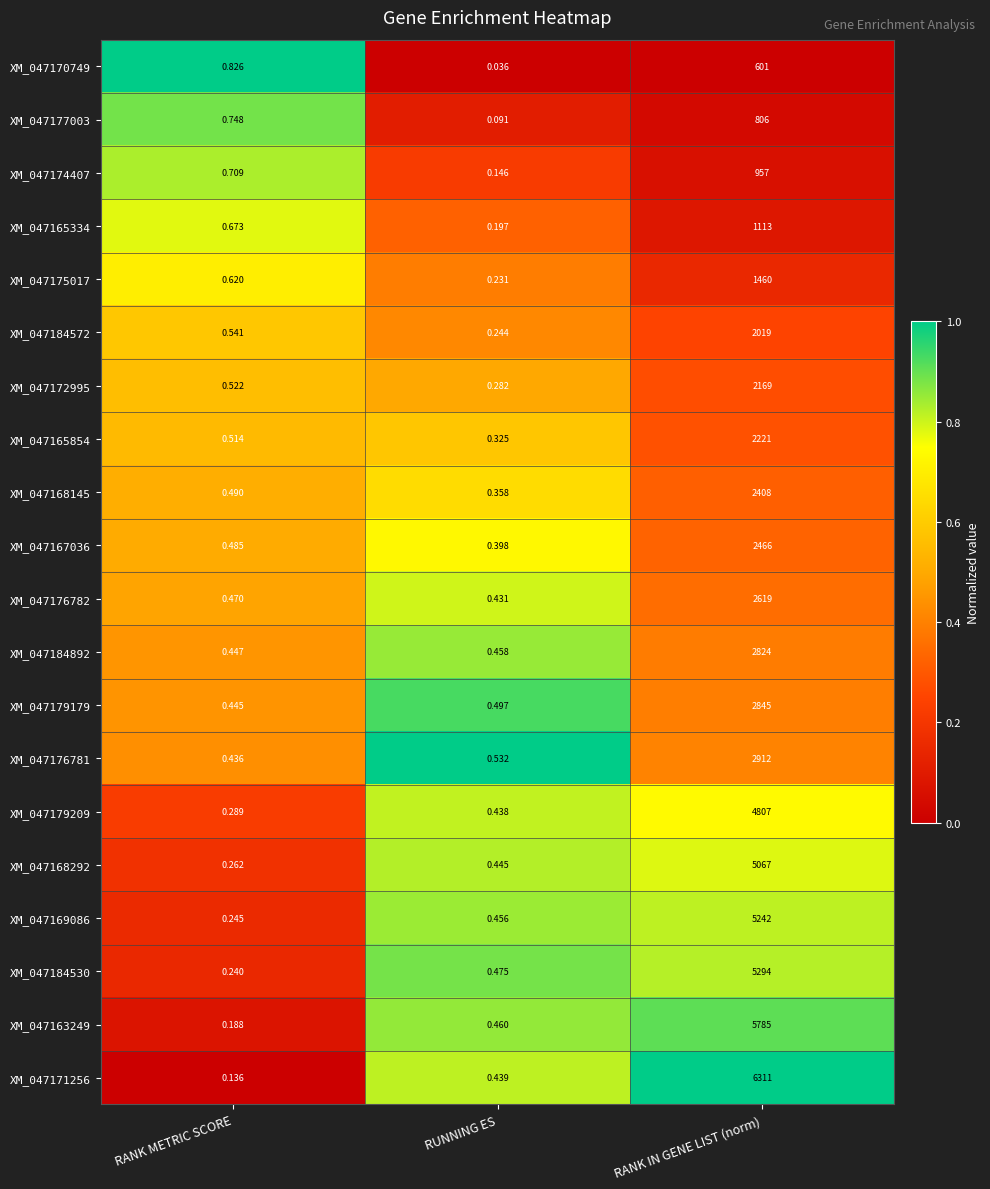

List the labels in order of XM_047184530 value, smallest first.

RANK METRIC SCORE, RUNNING ES, RANK IN GENE LIST (norm)